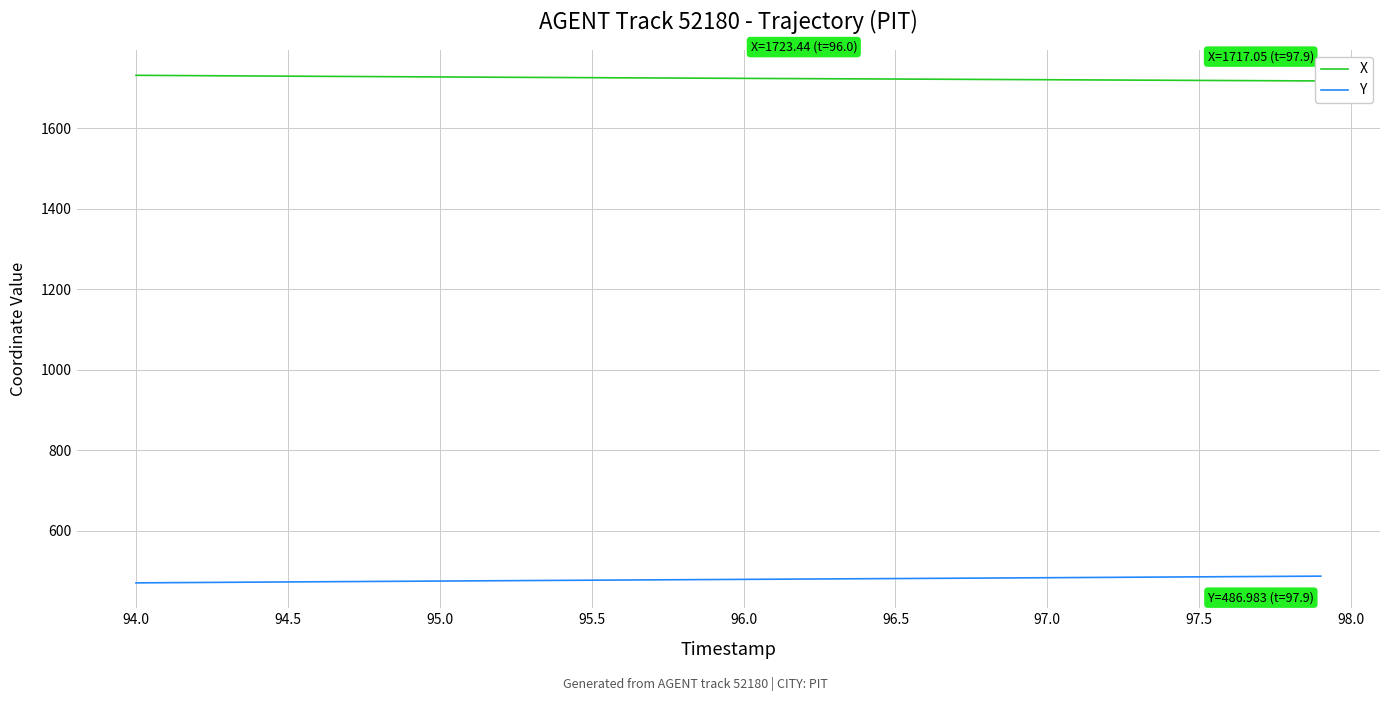

The Y series shows 686.8 at 95.0. True or false?

False